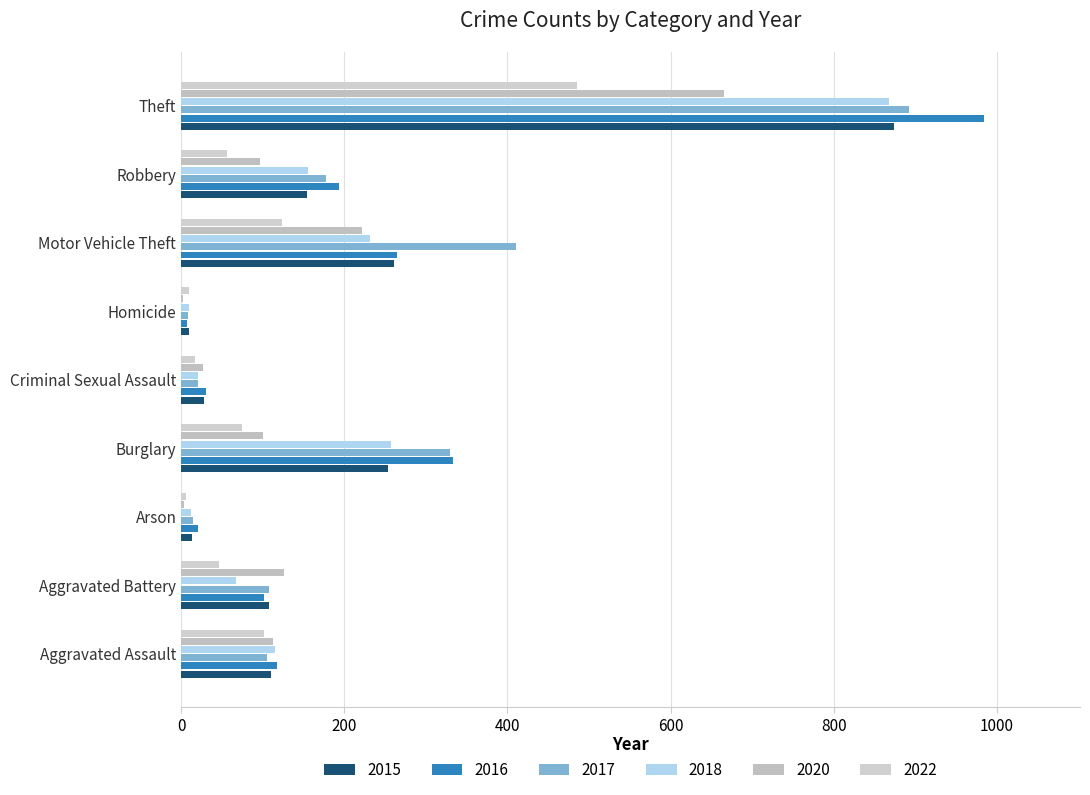

How many distinct data groups are displayed?

6